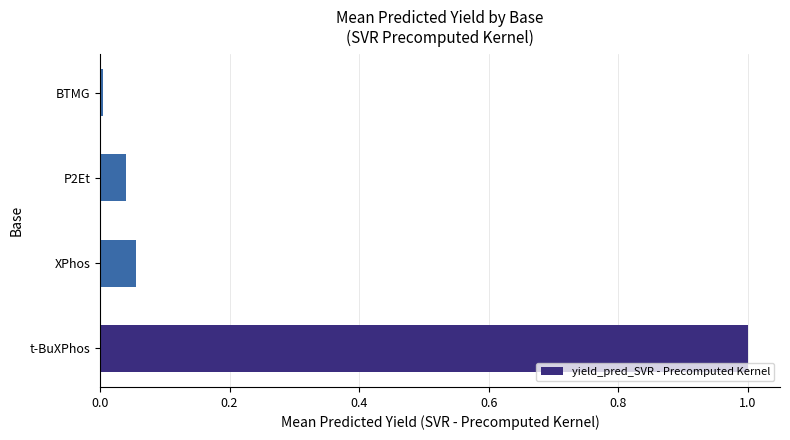

At which label is the value closest to 0?

BTMG